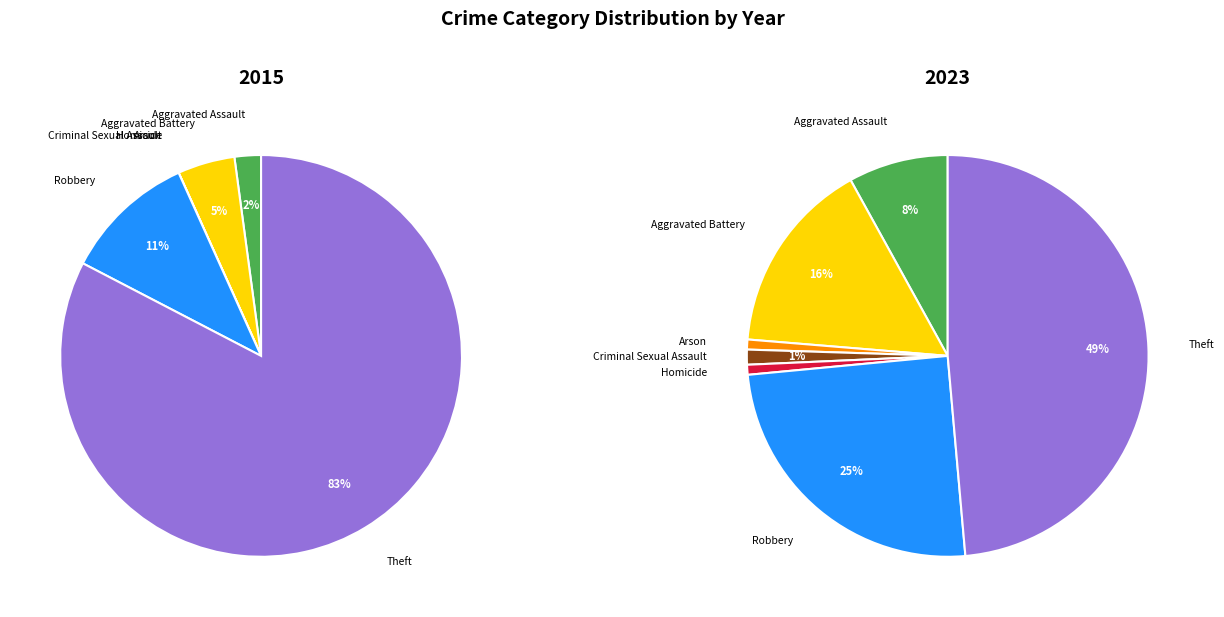

To the nearest percent, what is the difference between the 5 and 4 slice percentages?

24%